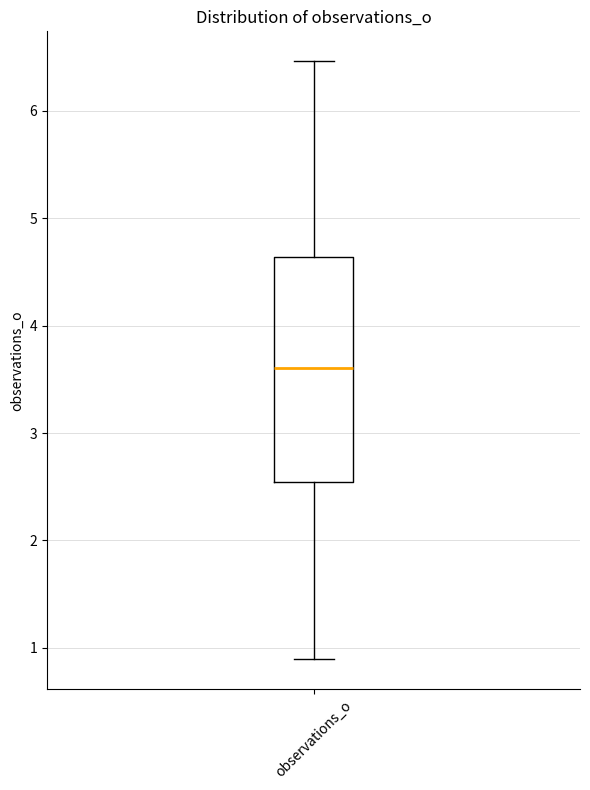

Where is the upper edge of the box for observations_o on the y-axis? The values are not printed on the chart, so give them approximately, as read against the axis.

4.6